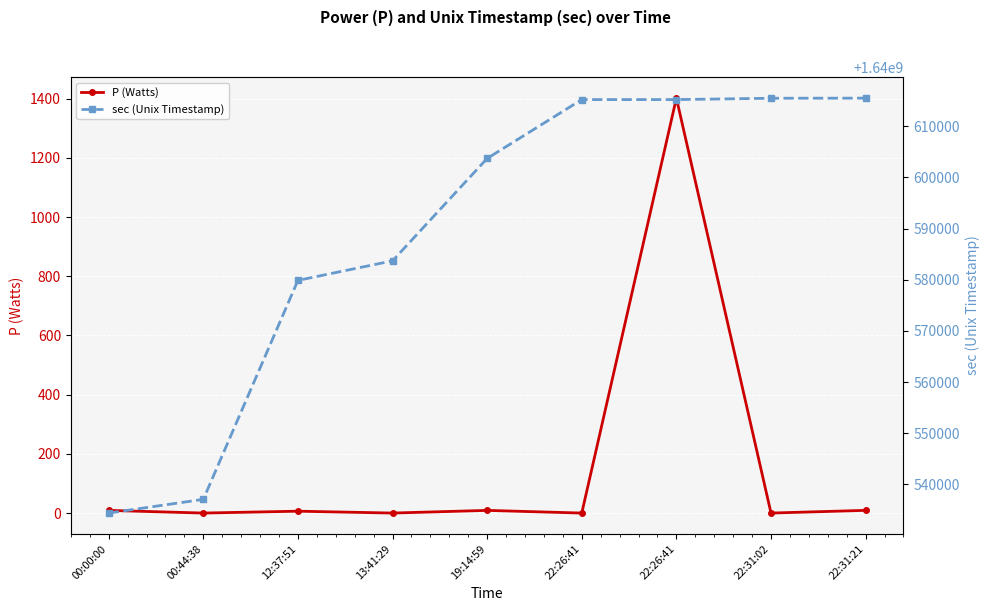

What is the label of the 5th point from the right?

19:14:59